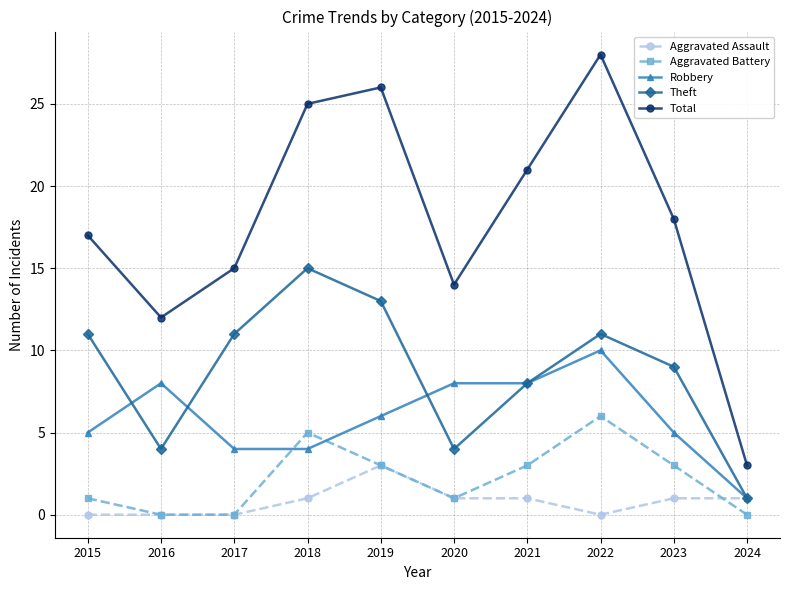

Where is the first local maximum for Robbery?

2016